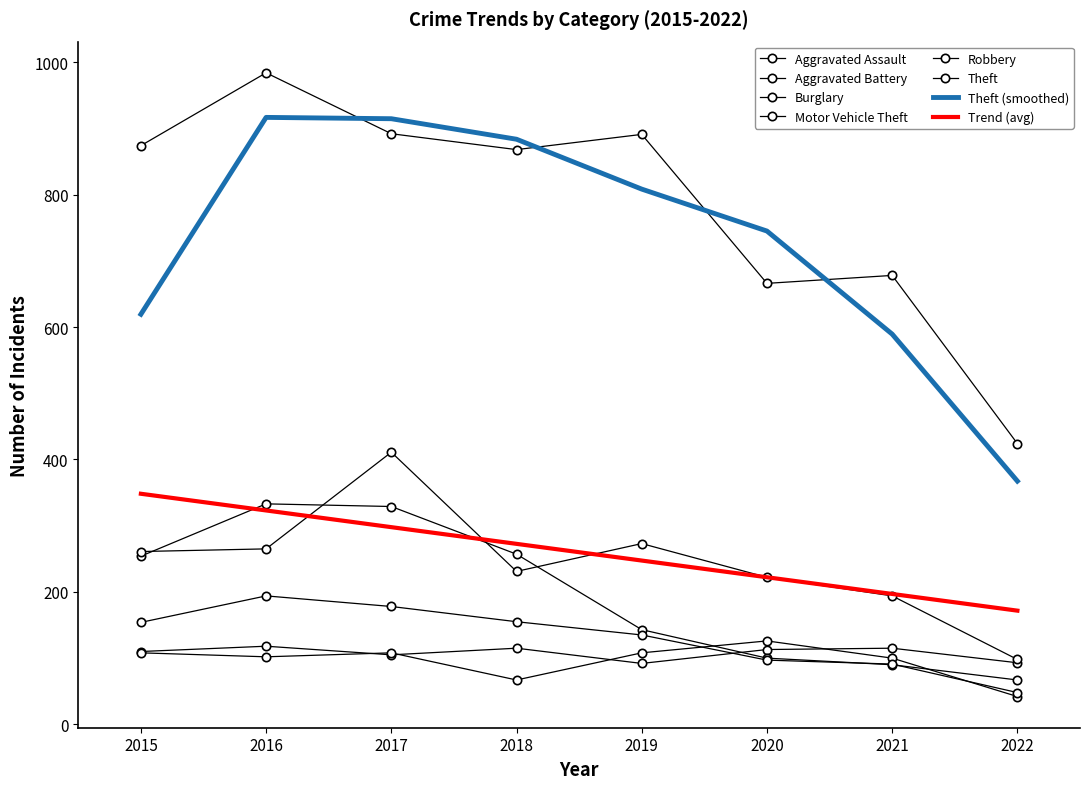

True or false: Aggravated Assault and Theft cross at least once.

False